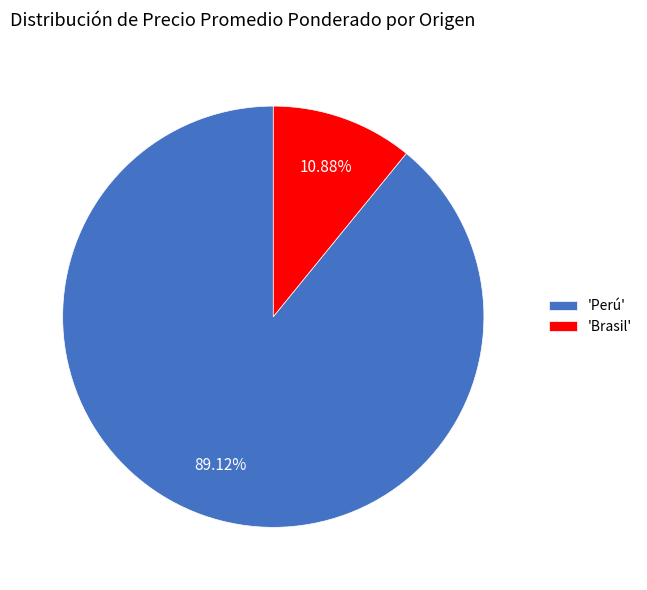

What is the largest slice in the pie chart?

'Perú'